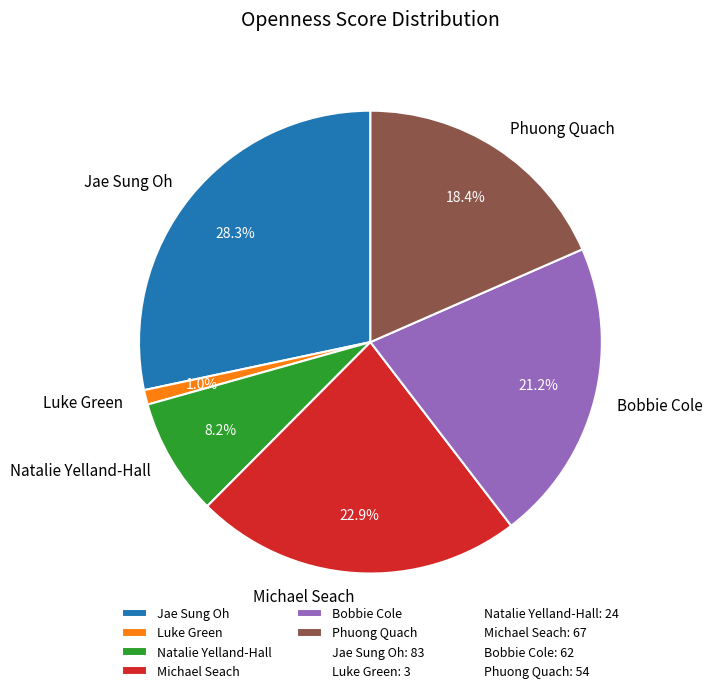

To the nearest percent, what is the combined percentage of Natalie Yelland-Hall and Michael Seach?

31%